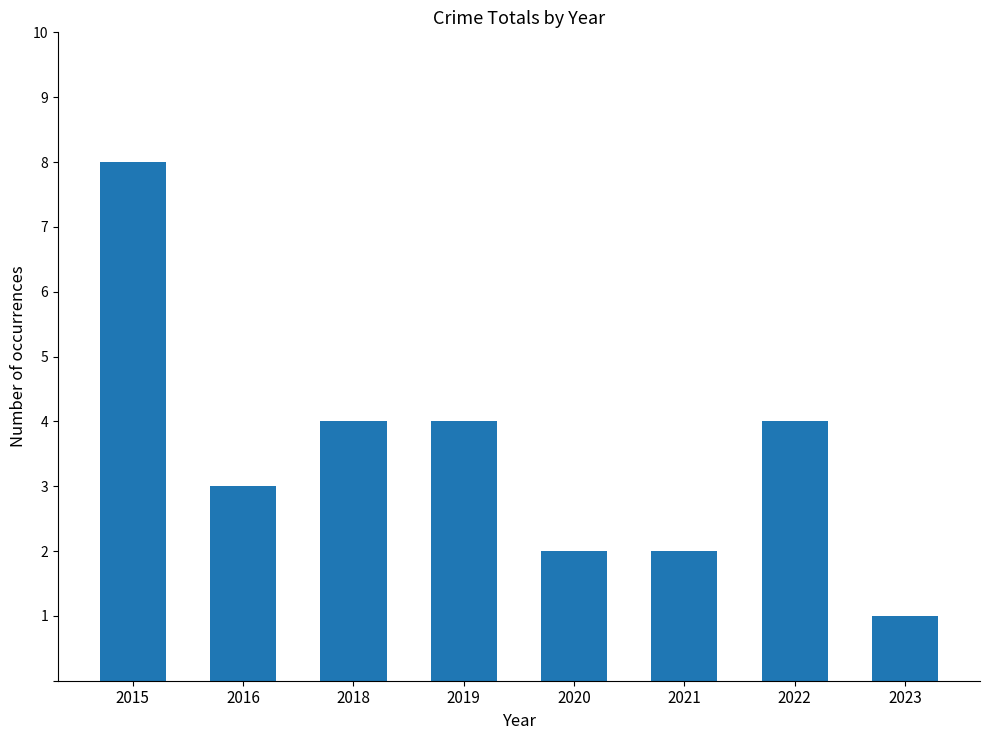

Reading left to right, transcribe all the data shown in this chart.

8	3	4	4	2	2	4	1